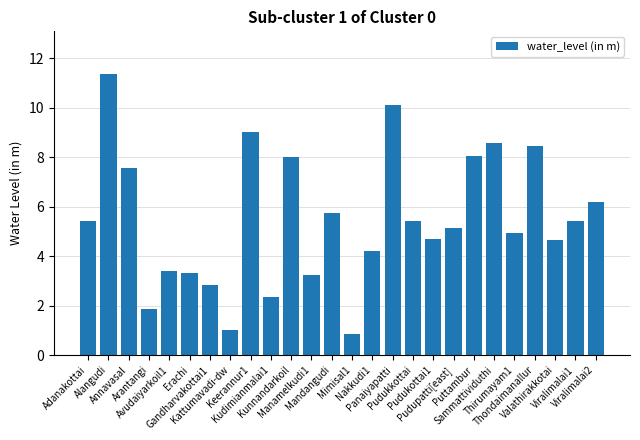

Are the bars horizontal?

No